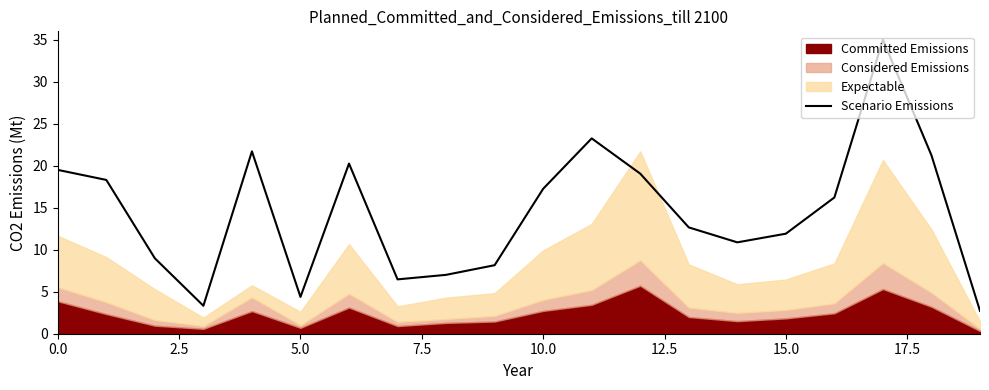

Which label corresponds to the smallest value in the chart?

19